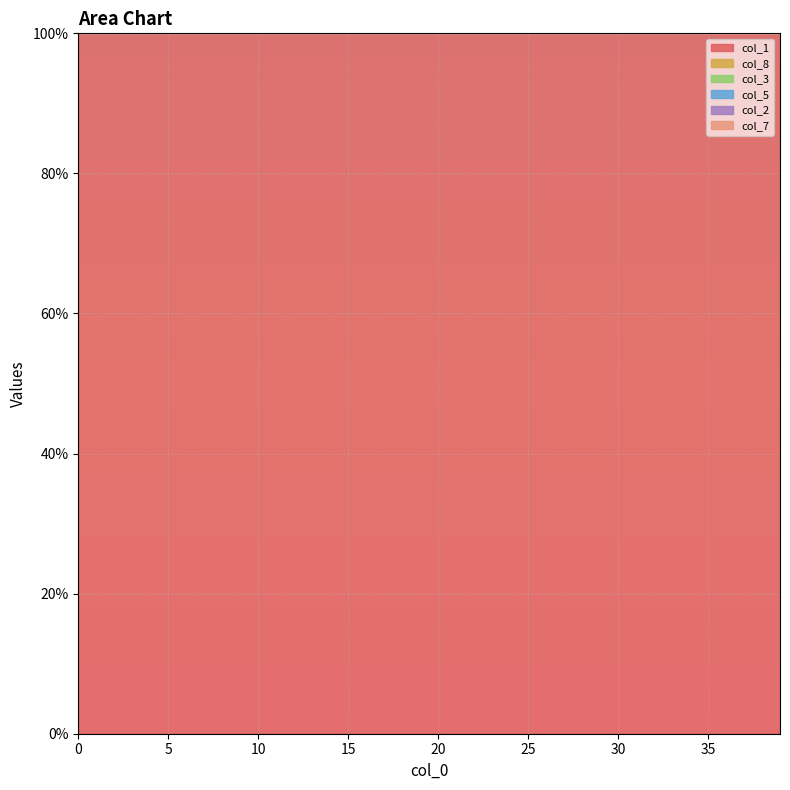

What is the lowest value of the col_1 series?

100.0